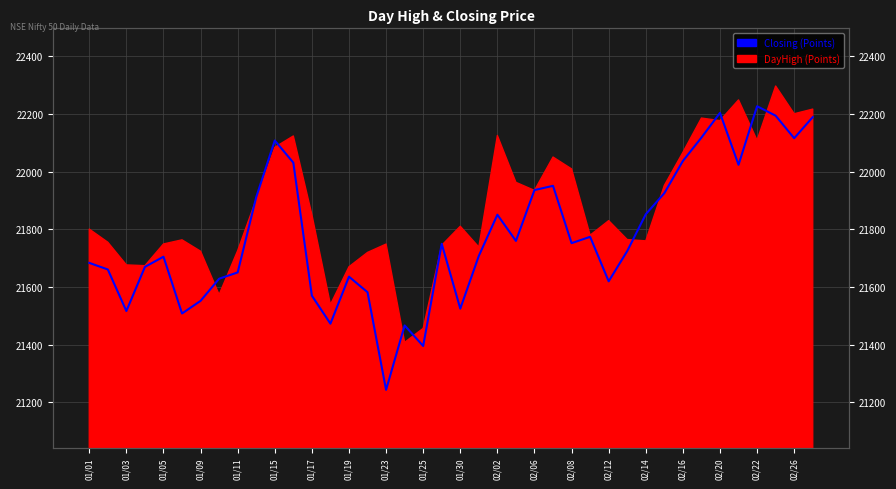

Count the number of categories in the chart.

40